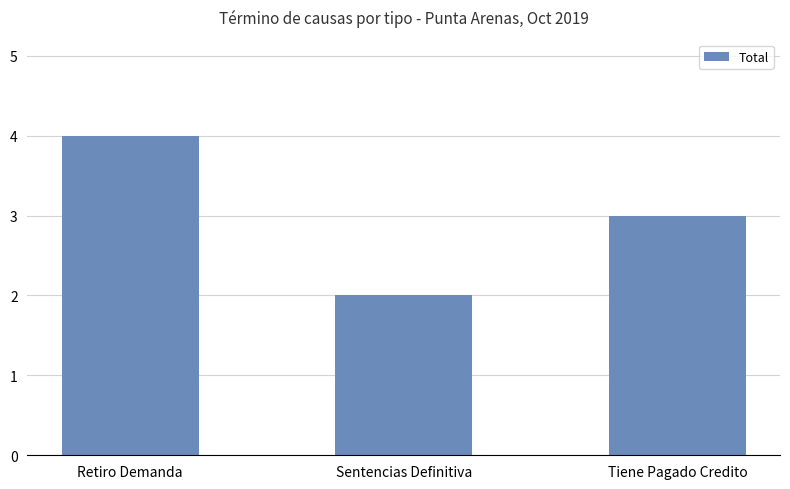

What is the difference between the maximum and minimum values?

2